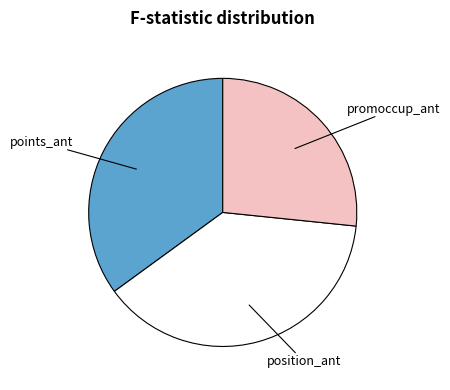

True or false: promoccup_ant accounts for 40% of the total.

False